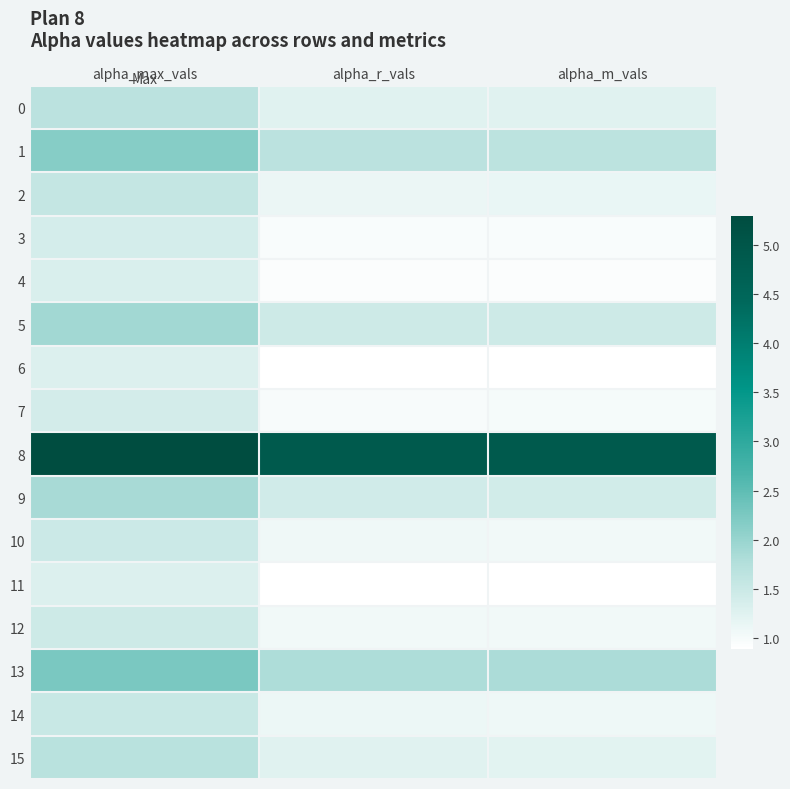

List the series in order of their peak value, lowest first.

11, 6, 4, 3, 7, 12, 10, 14, 2, 0, 15, 9, 5, 1, 13, 8